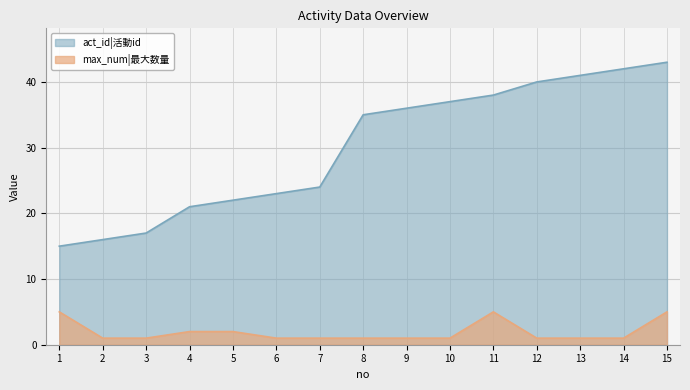

Reading left to right, what are all the values shown in this chart?

act_id: 15	16	17	21	22	23	24	35	36	37	38	40	41	42	43
max_num: 5	1	1	2	2	1	1	1	1	1	5	1	1	1	5